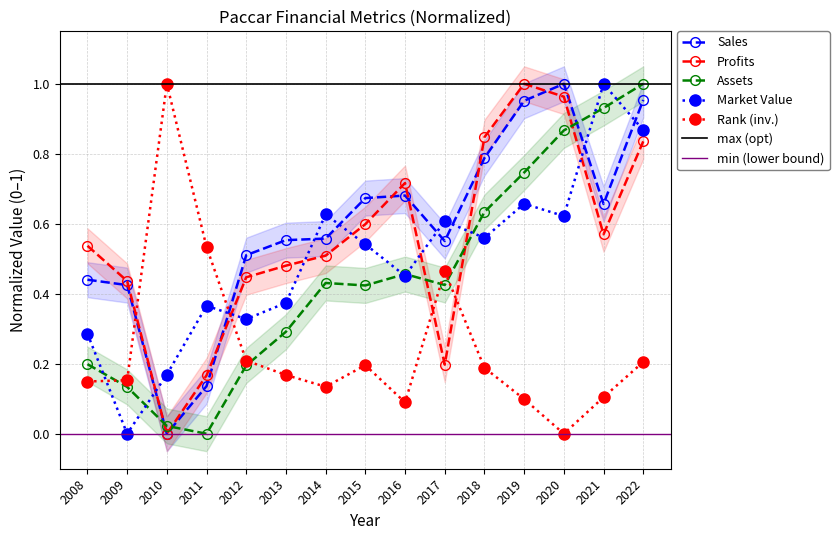

List the labels in order of Market_Value value, smallest first.

2009, 2010, 2008, 2012, 2011, 2013, 2016, 2015, 2018, 2017, 2020, 2014, 2019, 2022, 2021